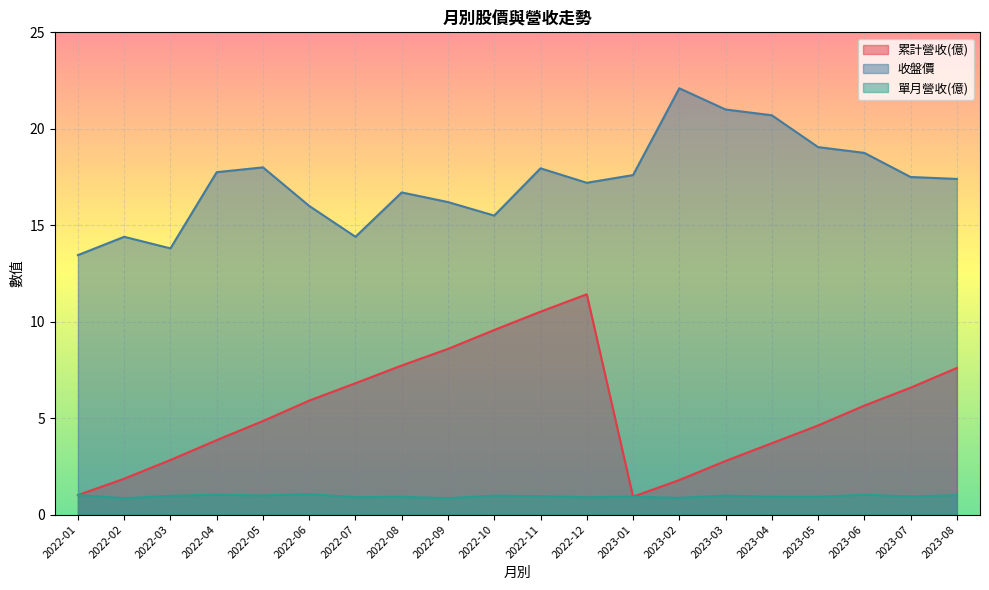

Reading left to right, transcribe all the data shown in this chart.

累計營收(億): 1.0	1.9	2.8	3.9	4.8	5.9	6.8	7.7	8.6	9.6	10.5	11.4	0.9	1.8	2.8	3.7	4.6	5.7	6.6	7.6
收盤價: 13.4	14.4	13.8	17.8	18.0	16.0	14.4	16.7	16.2	15.5	17.9	17.2	17.6	22.1	21.0	20.7	19.1	18.8	17.5	17.4
單月營收(億): 1.0	0.8	1.0	1.0	1.0	1.1	0.9	0.9	0.9	1.0	1.0	0.9	0.9	0.9	1.0	0.9	0.9	1.0	0.9	1.0